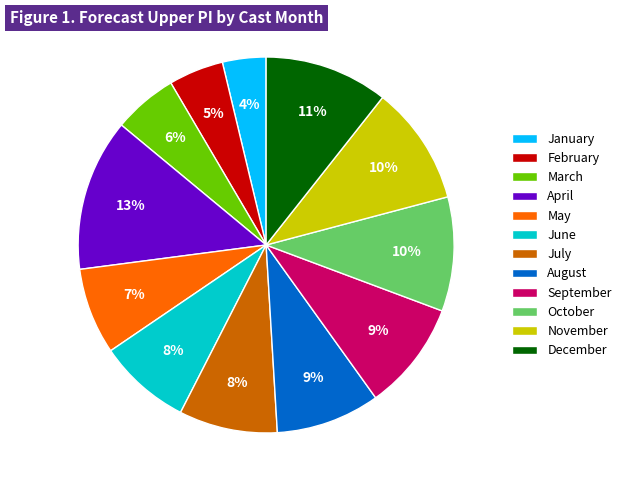

How many segments does this pie chart have?

12